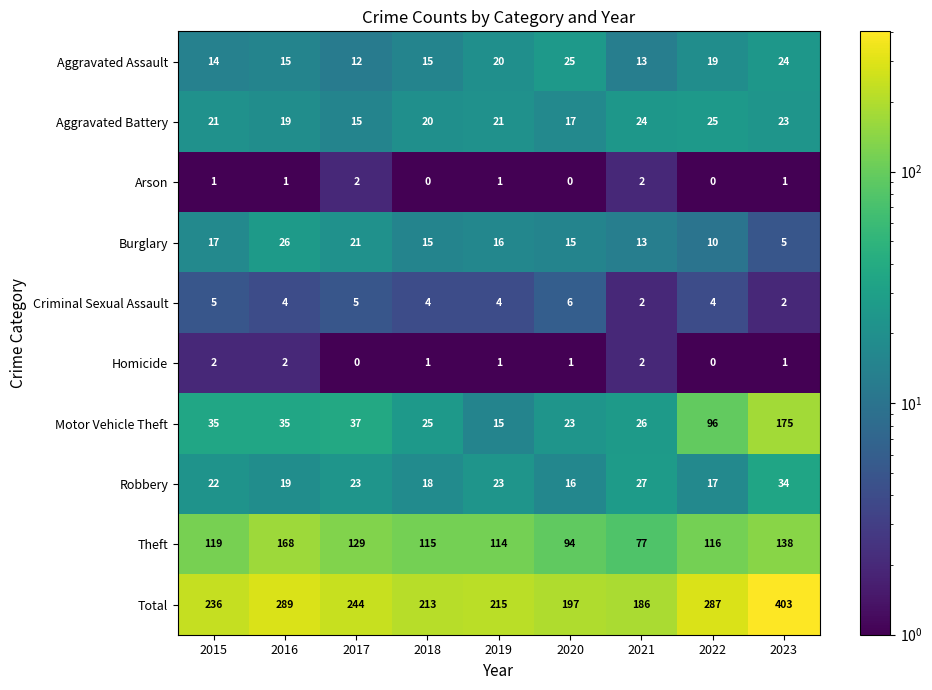

Which label corresponds to the largest value in the chart?

2023